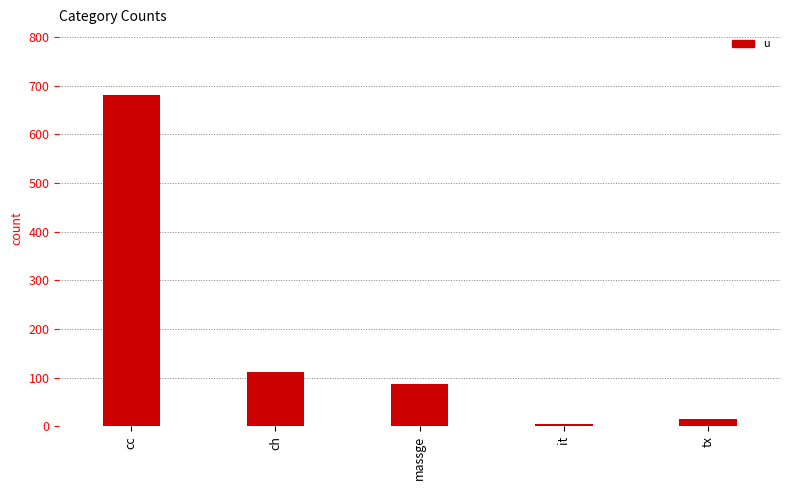

Rank the categories by value from lowest to highest.

it, tx, massge, ch, cc